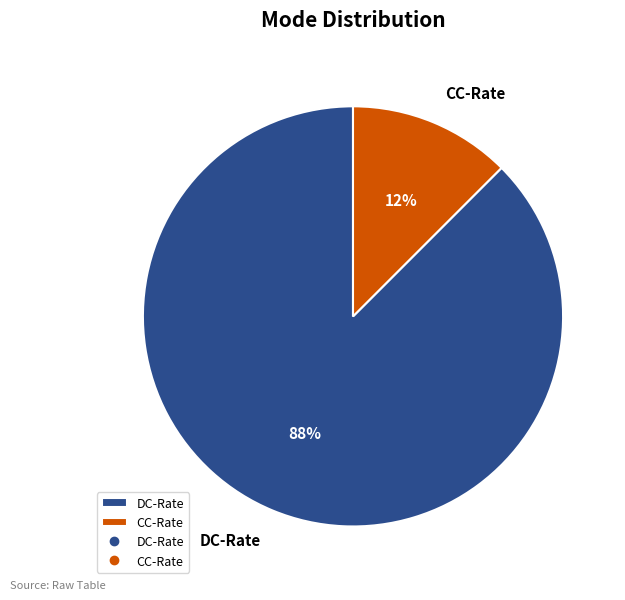

Combined, do CC-Rate and DC-Rate account for over 50%?

Yes